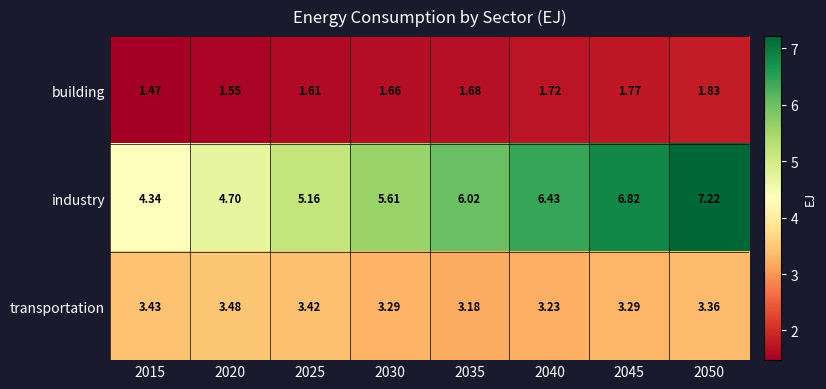

Rank the series at 2030 from lowest to highest value.

building, transportation, industry